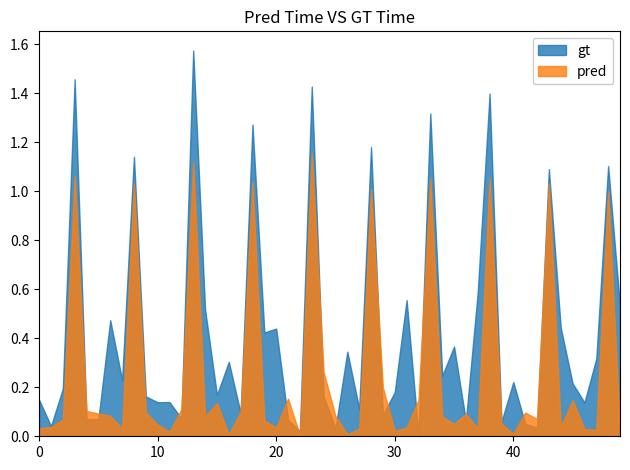

Which series has the largest range (max minus min)?

gt